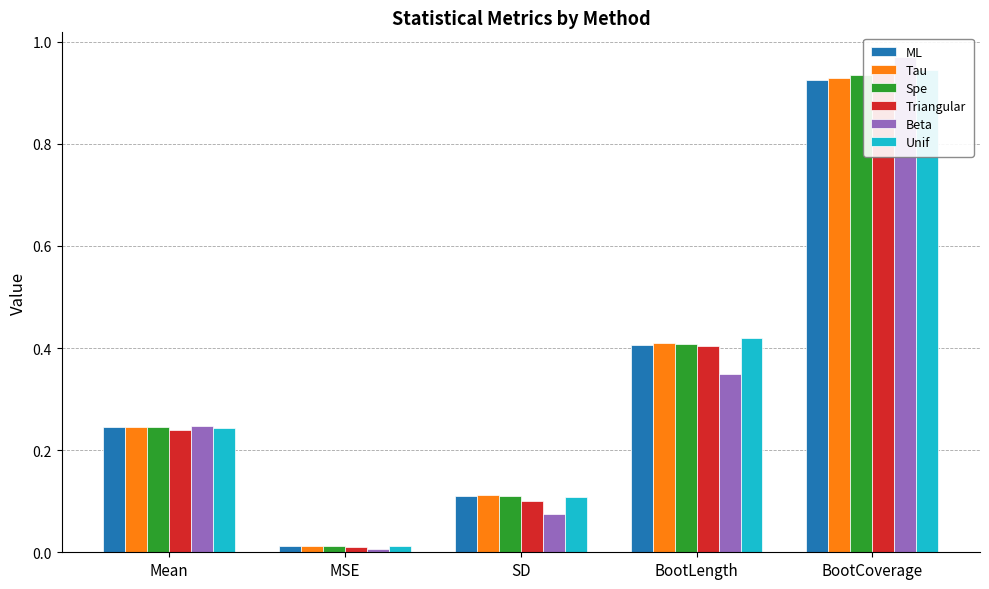

Reading left to right, what are all the values shown in this chart?

ML: Mean=0.2	MSE=0.0	SD=0.1	BootLength=0.4	BootCoverage=0.9
Tau: Mean=0.2	MSE=0.0	SD=0.1	BootLength=0.4	BootCoverage=0.9
Spe: Mean=0.2	MSE=0.0	SD=0.1	BootLength=0.4	BootCoverage=0.9
Triangular: Mean=0.2	MSE=0.0	SD=0.1	BootLength=0.4	BootCoverage=1.0
Beta: Mean=0.2	MSE=0.0	SD=0.1	BootLength=0.3	BootCoverage=1.0
Unif: Mean=0.2	MSE=0.0	SD=0.1	BootLength=0.4	BootCoverage=0.9